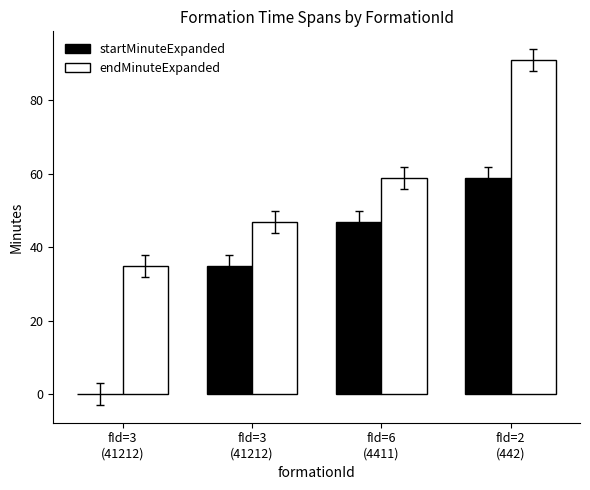

What are all the series names shown in the legend?

startMinuteExpanded, endMinuteExpanded